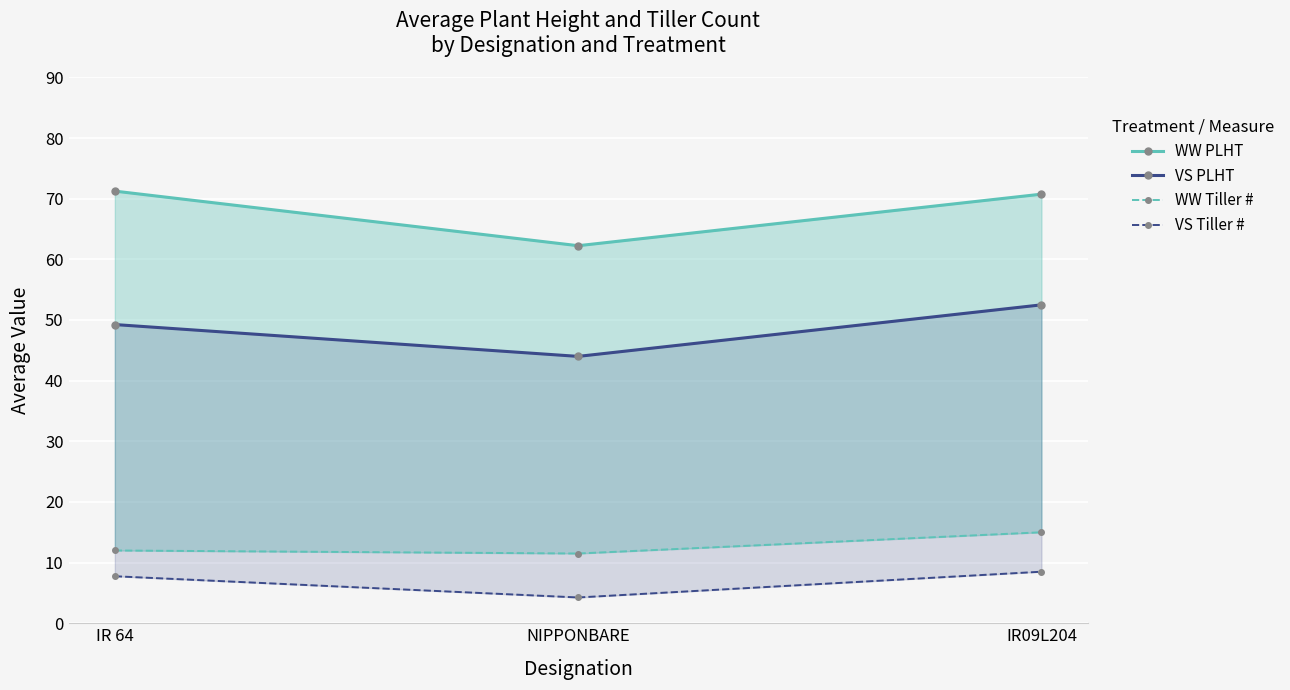

What is the smallest value displayed?

4.2